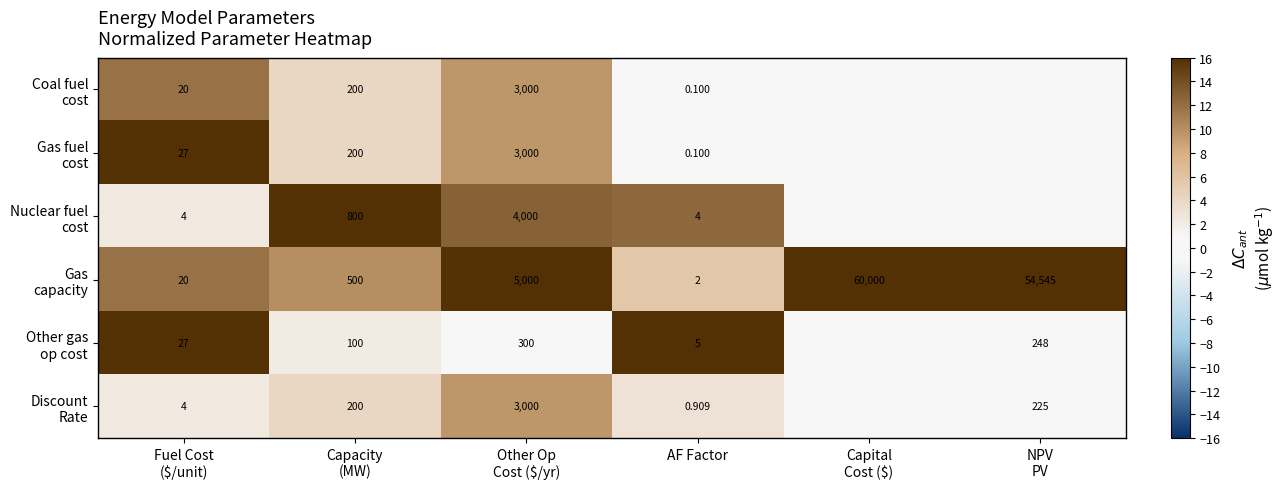

Count the Gas capacity values in the range 10 to 16.

5